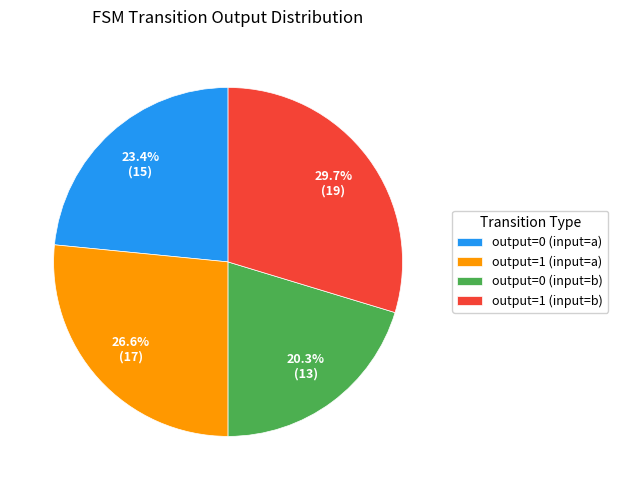

How many segments does this pie chart have?

4